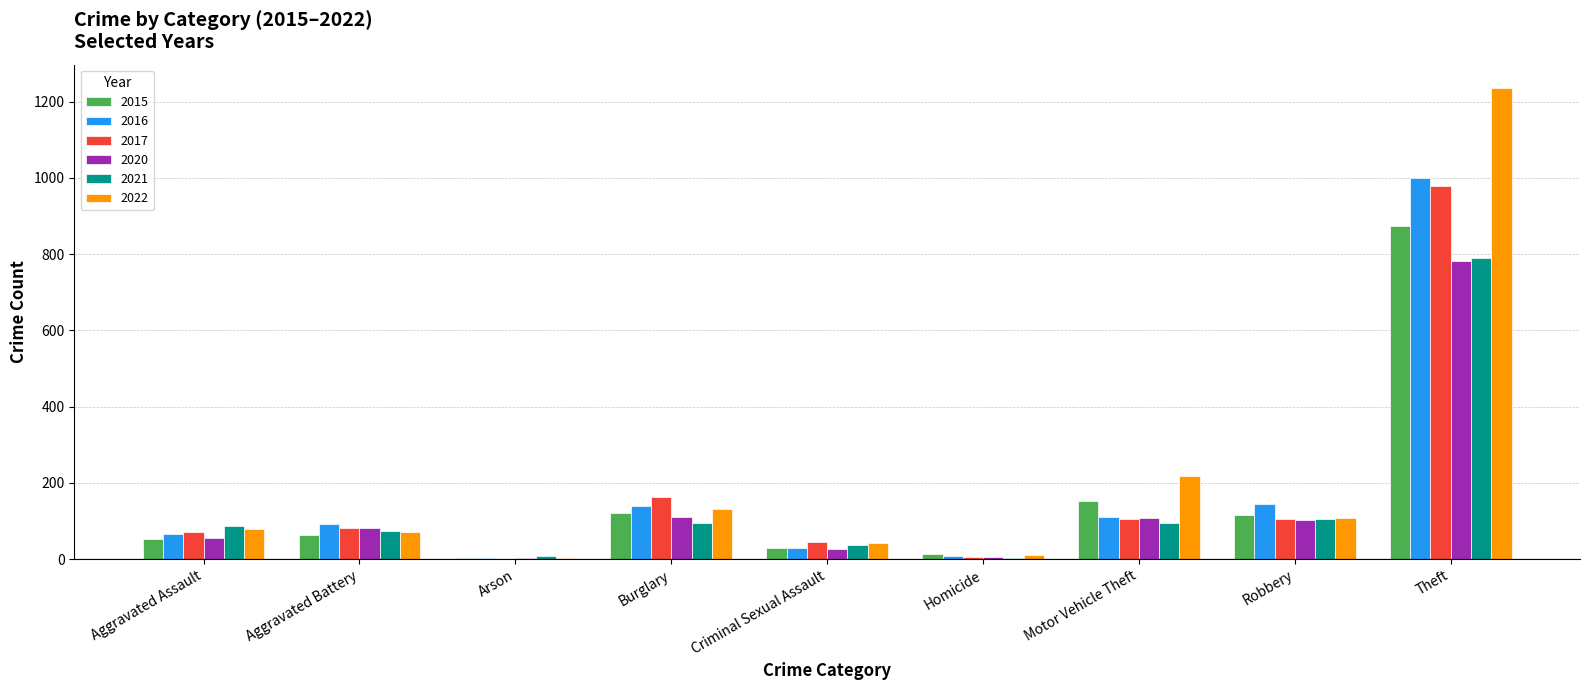

At which label is 2022 closest to 619?

Motor Vehicle Theft